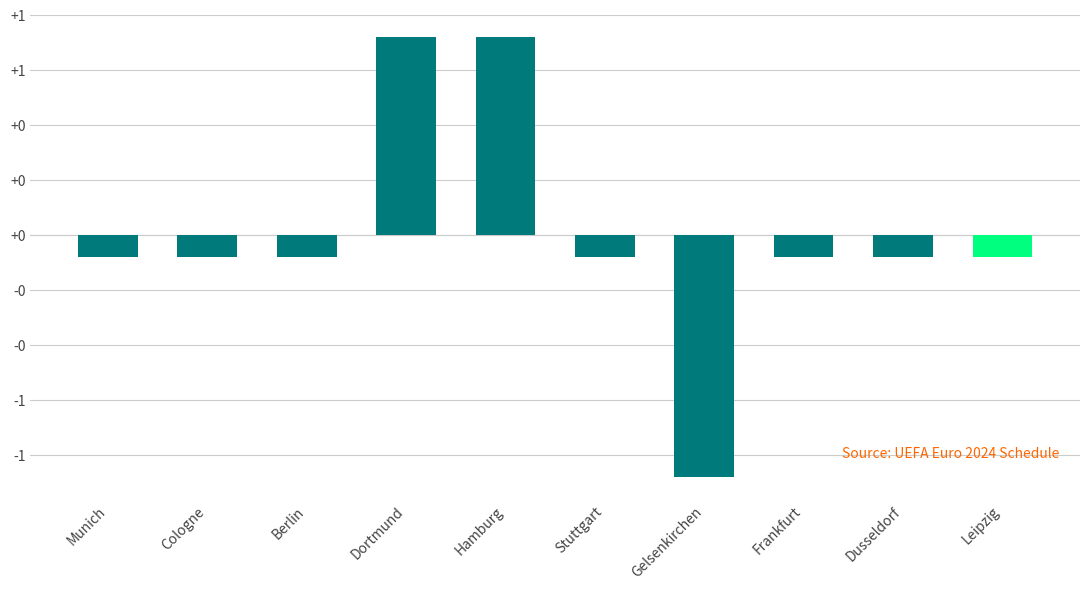

True or false: the data shows -0.0 at Munich.

False